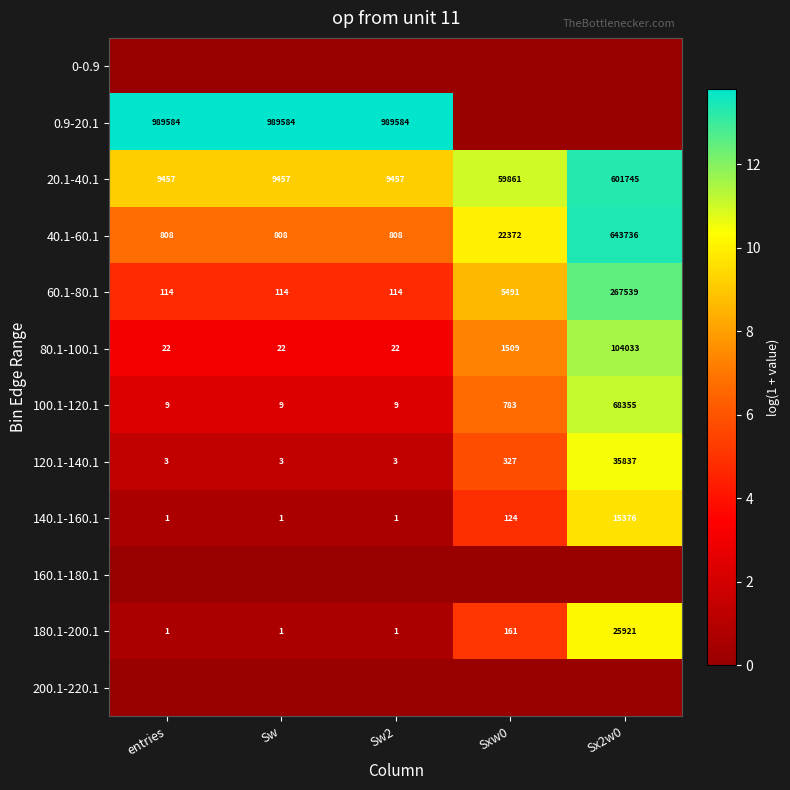

True or false: 140.1-160.1 has a value of 218 at Sxw0.

False